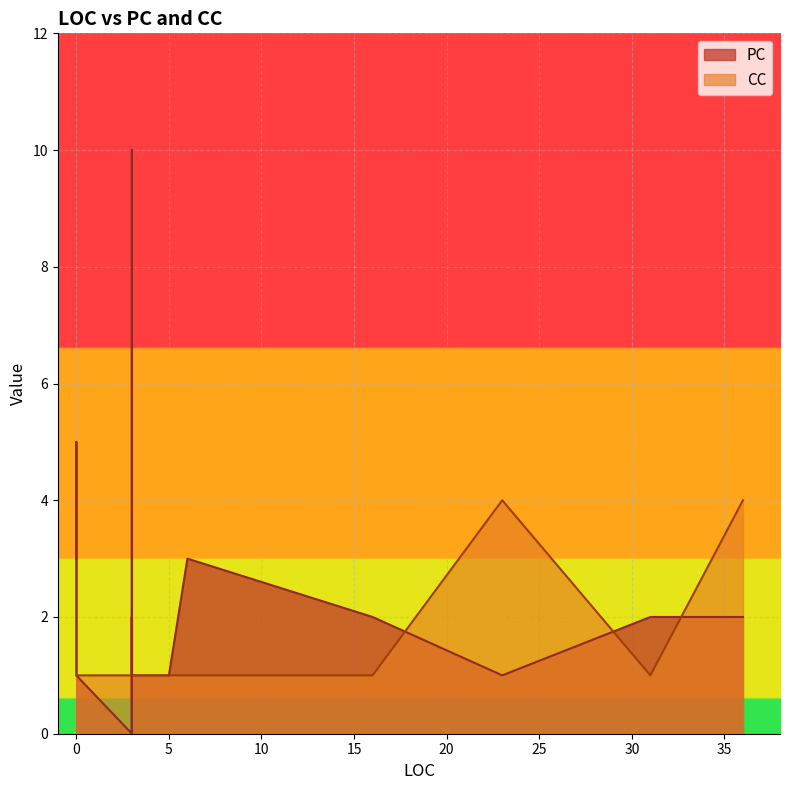

What is the average value of the CC series?

1